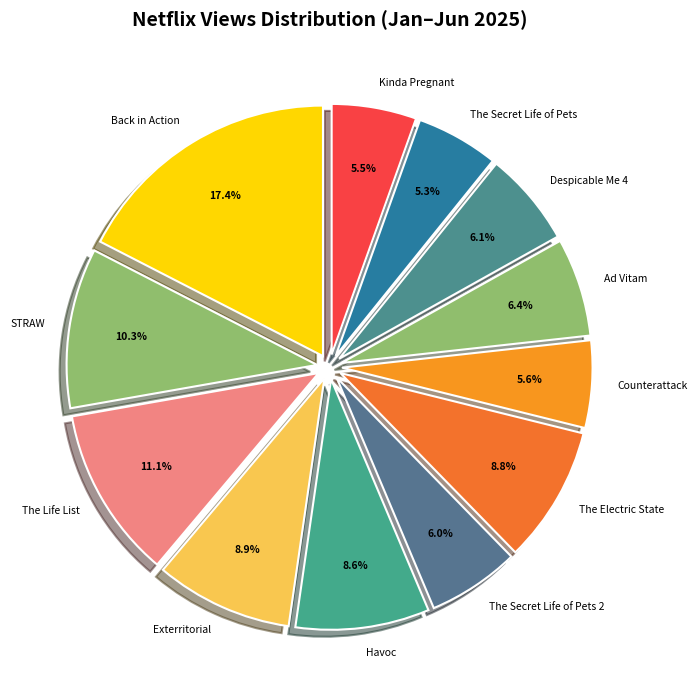

True or false: The Life List accounts for 11% of the total.

True